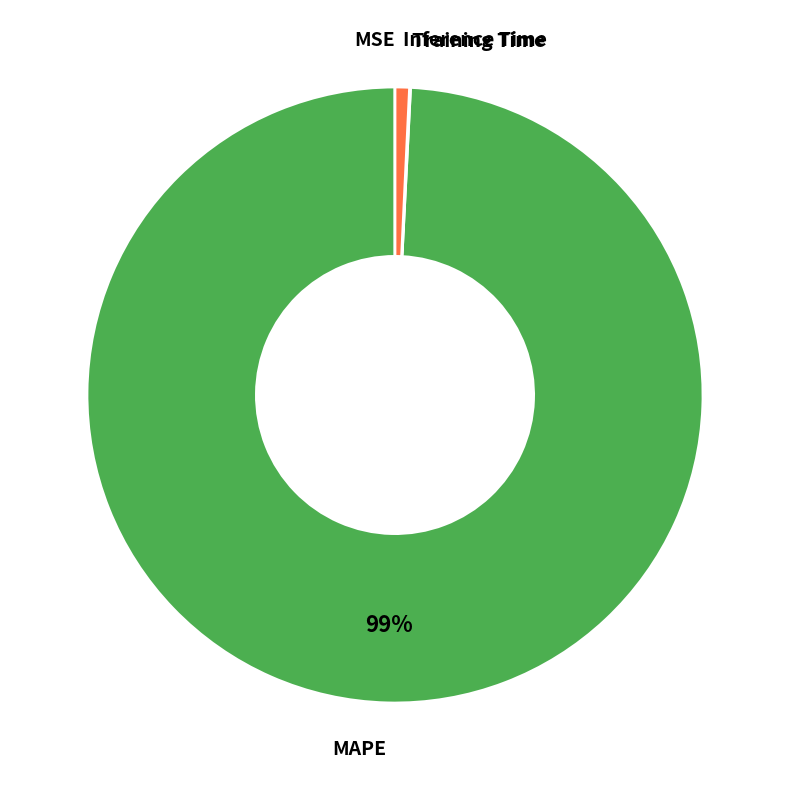

To the nearest percent, what is the average slice percentage?

25%